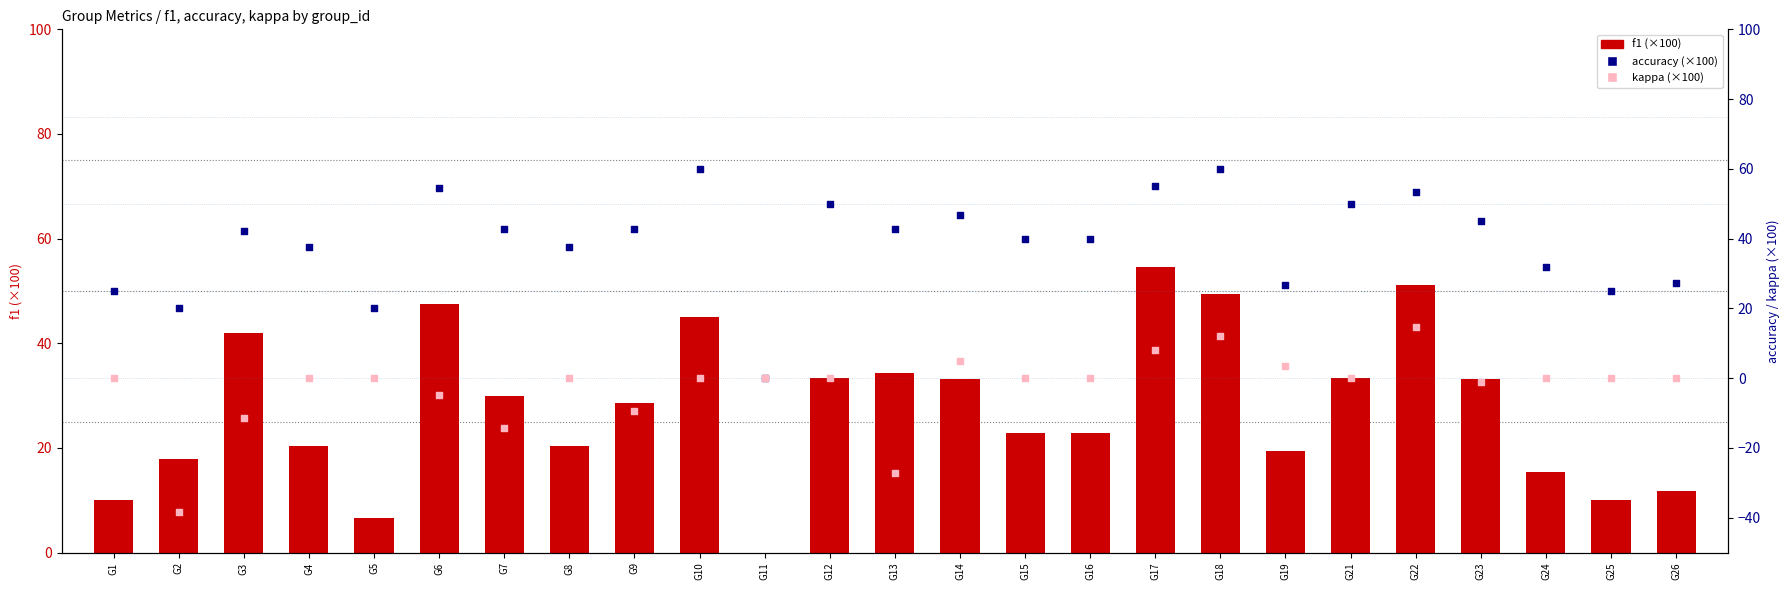

What are all the series names shown in the legend?

f1 (×100), accuracy (×100), kappa (×100)